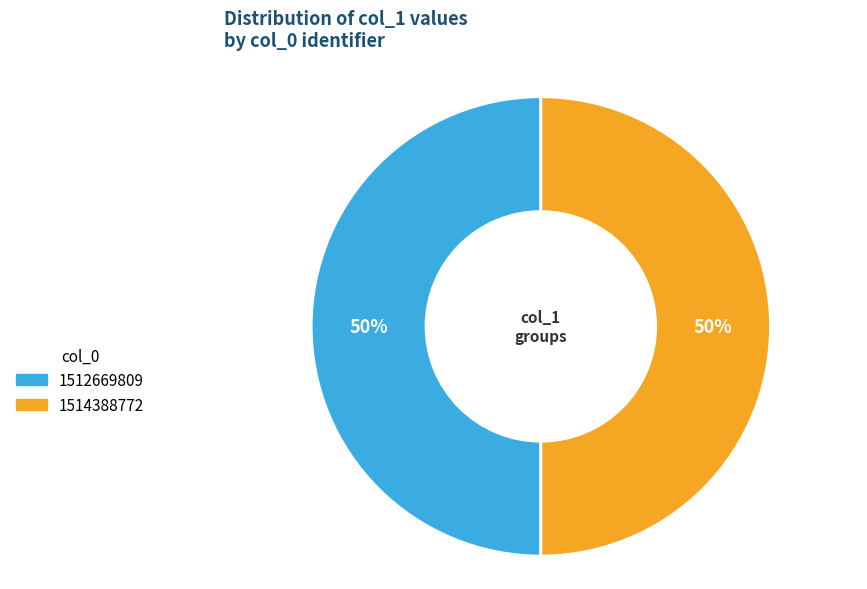

To the nearest percent, what is the average slice percentage?

50%